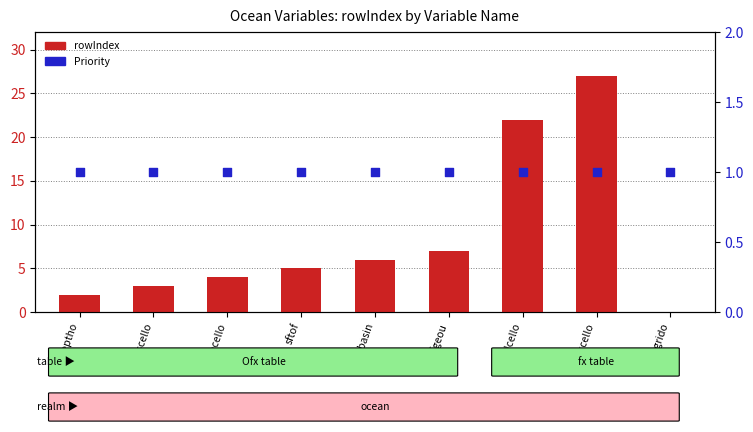

Is the value of Priority at deptho greater than the value of rowIndex at deptho?

No